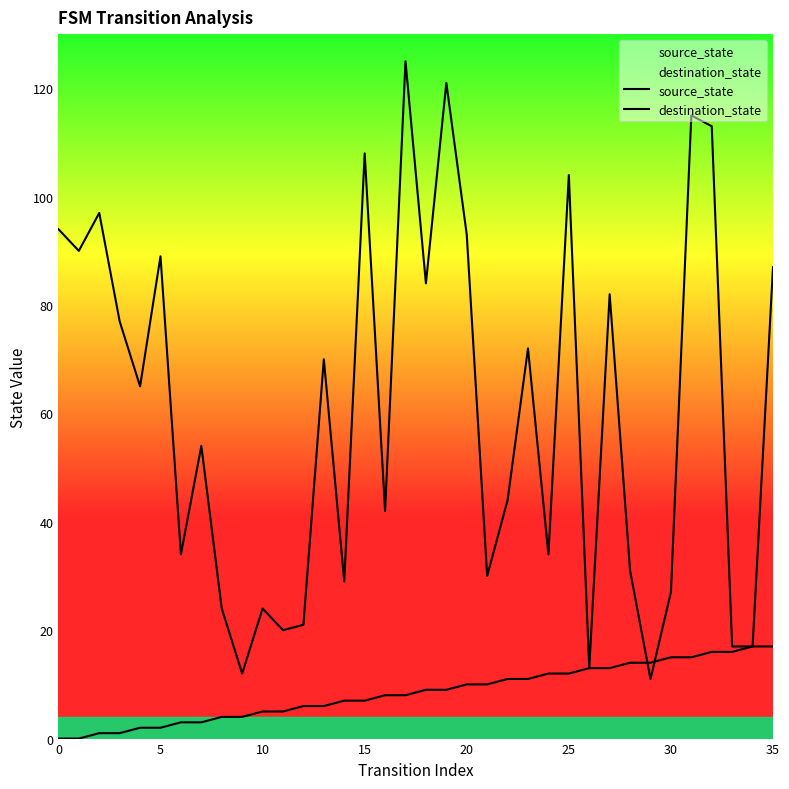

Which series has the widest spread of values?

destination_state